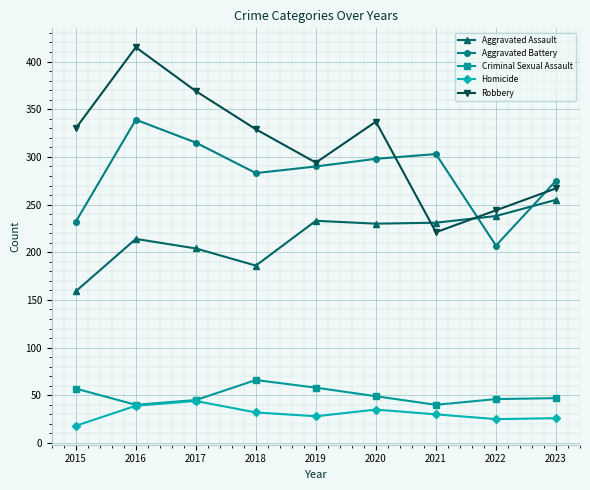

The Criminal Sexual Assault series shows 47 at 2023. True or false?

True